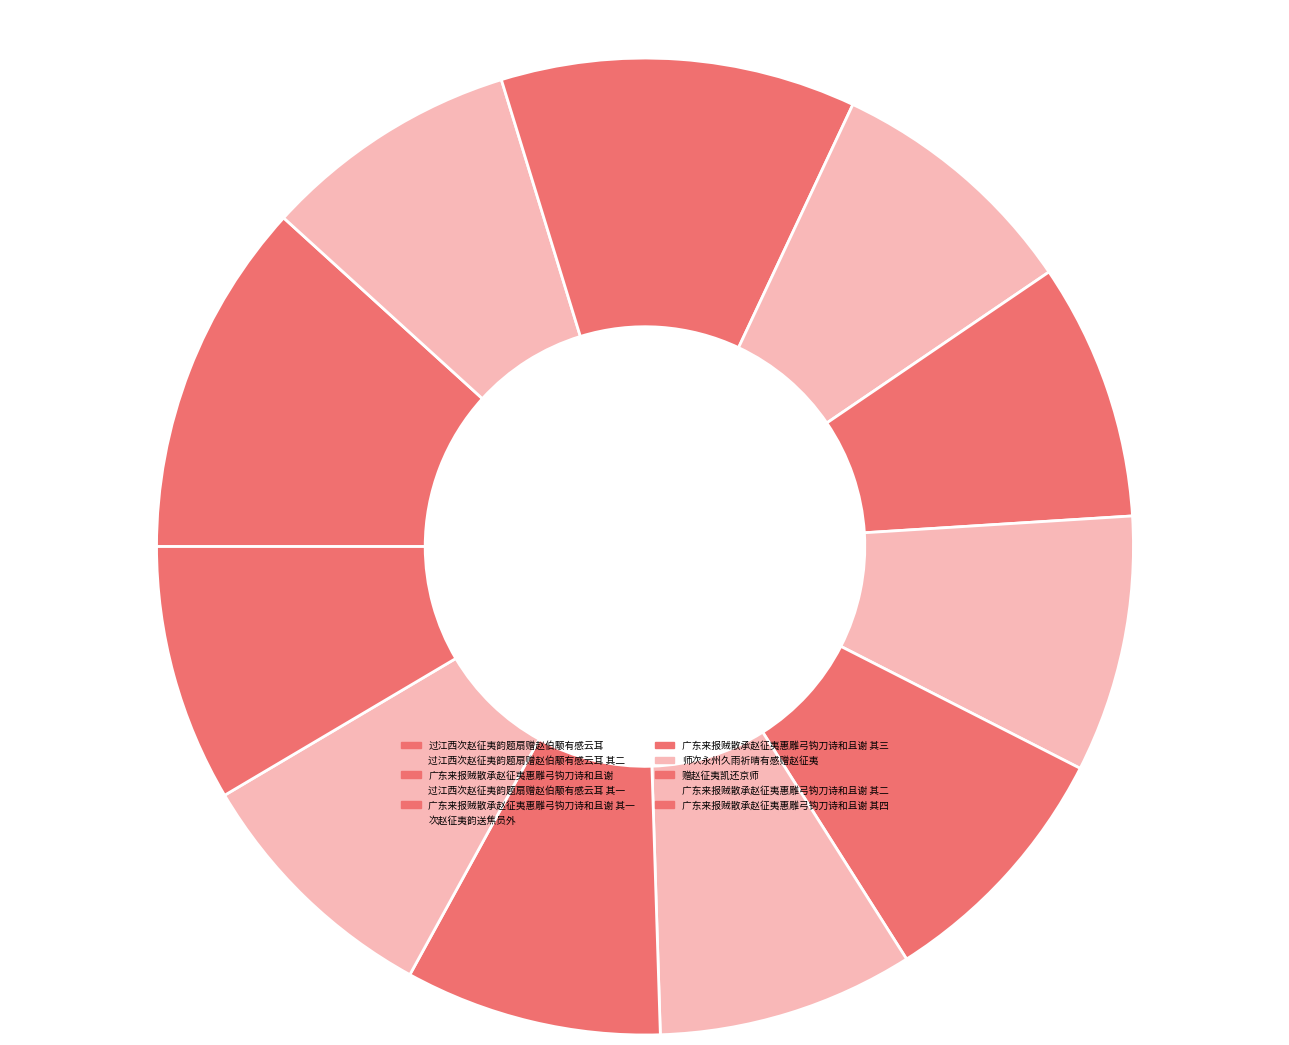

Rank the categories by value from lowest to highest.

师次永州久雨祈晴有感赠赵征夷, 赠赵征夷凯还京师, 次赵征夷韵送焦员外, 过江西次赵征夷韵题扇赠赵伯颙有感云耳 其一, 过江西次赵征夷韵题扇赠赵伯颙有感云耳 其二, 广东来报贼散承赵征夷惠雕弓钩刀诗和且谢 其一, 广东来报贼散承赵征夷惠雕弓钩刀诗和且谢 其二, 广东来报贼散承赵征夷惠雕弓钩刀诗和且谢 其三, 广东来报贼散承赵征夷惠雕弓钩刀诗和且谢 其四, 过江西次赵征夷韵题扇赠赵伯颙有感云耳, 广东来报贼散承赵征夷惠雕弓钩刀诗和且谢